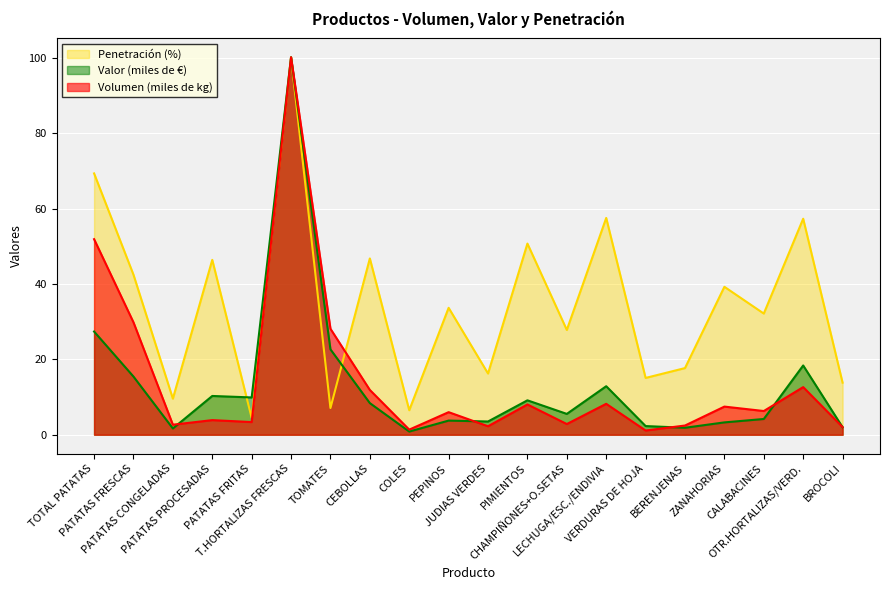

At PATATAS FRITAS, list the series in order from largest to smallest.

Valor (miles de €), Penetración (%), Volumen (miles de kg)